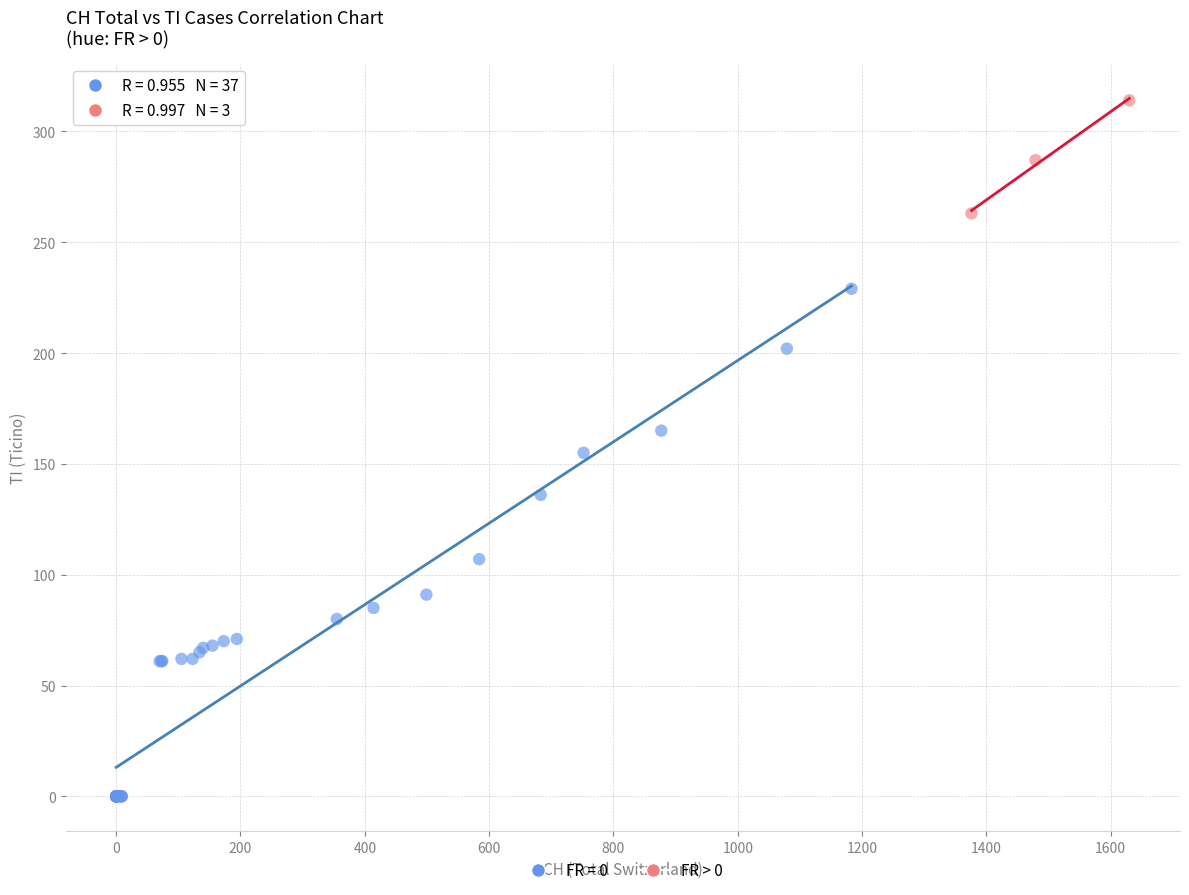

Which series has the largest Y range (max minus min)?

FR = 0